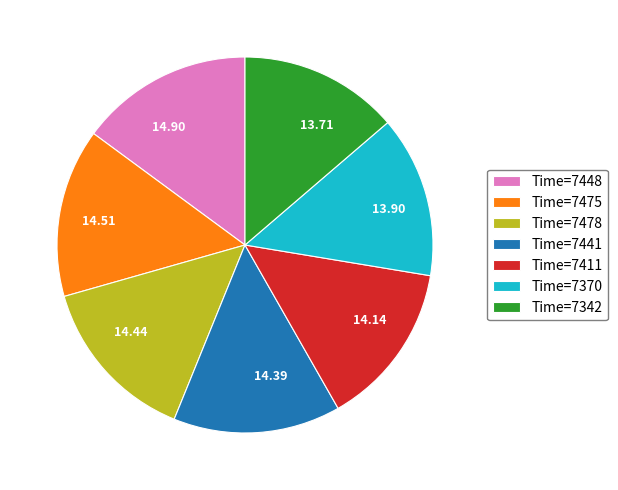

Does any single category account for the majority?

No